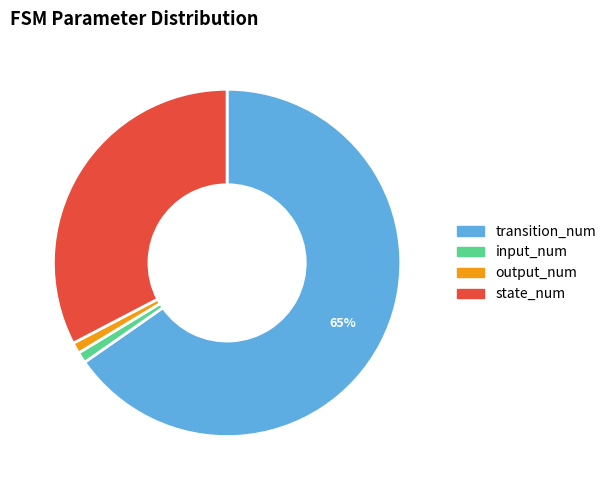

Does transition_num account for over 50% of the chart?

Yes